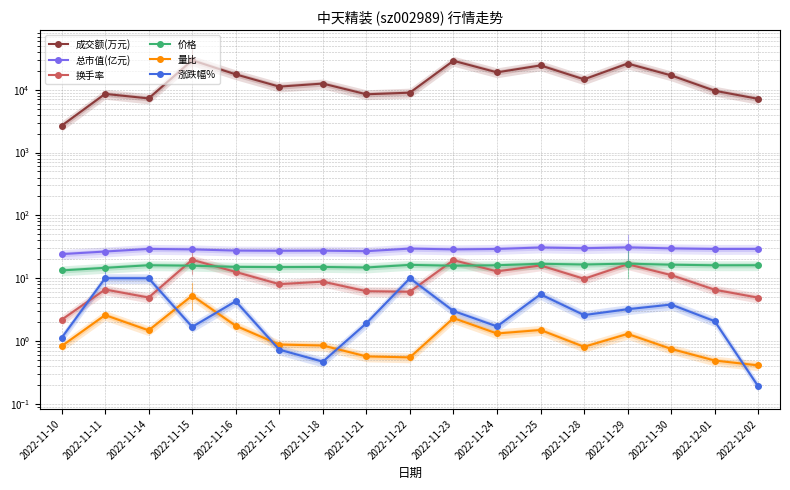

Is the value of 总市值(亿元) at 2022-11-30 greater than the value of 涨跌幅% at 2022-11-10?

Yes